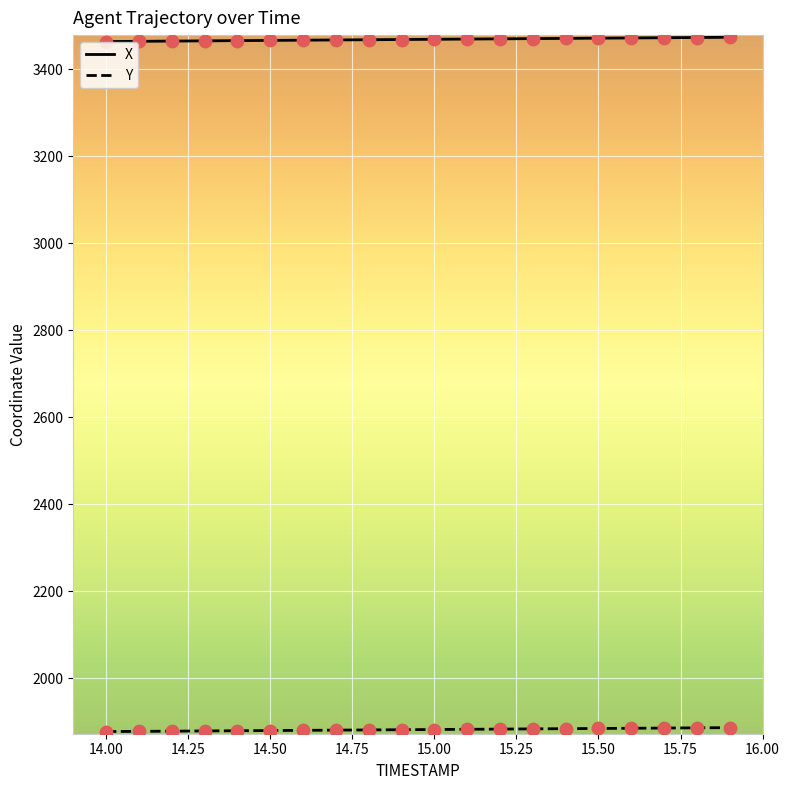

Which series has the largest total across all categories?

X